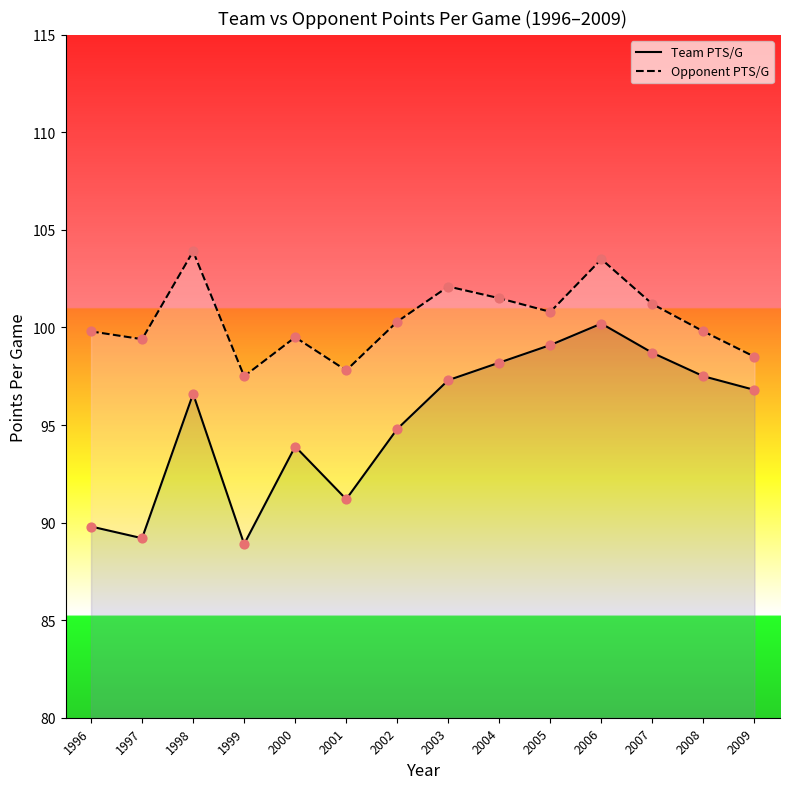

Is the value of Opponent PTS/G at 2007 greater than the value of Team PTS/G at 1996?

Yes